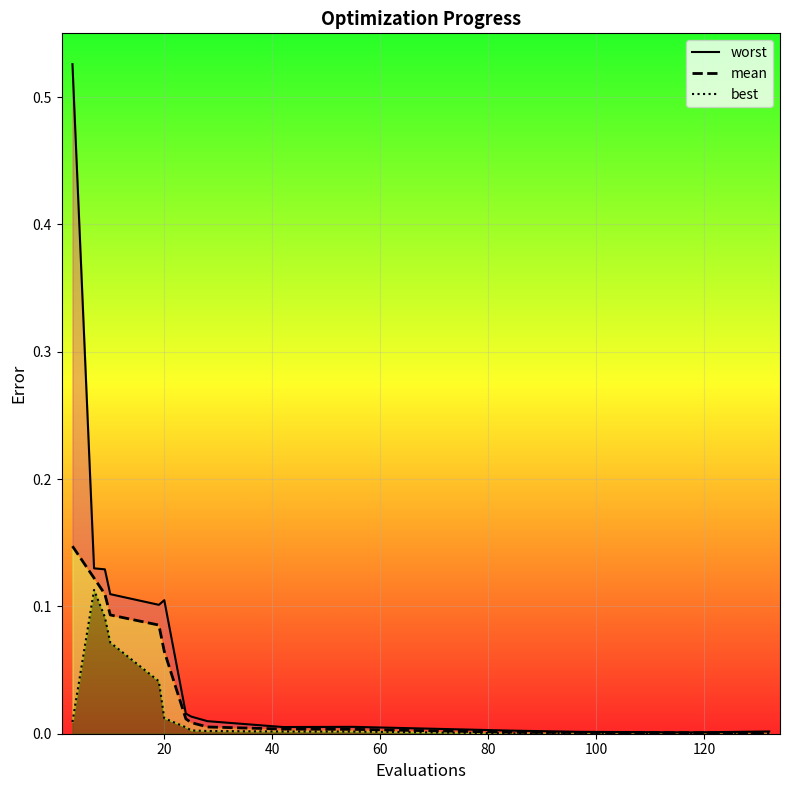

Reading right to left, what are all the values shown in this chart?

worst: 0.0	0.0	0.0	0.0	0.0	0.0	0.0	0.0	0.0	0.1	0.1	0.1	0.1	0.1	0.5
mean: 0.0	0.0	0.0	0.0	0.0	0.0	0.0	0.0	0.0	0.1	0.1	0.1	0.1	0.1	0.1
best: 0.0	0.0	0.0	0.0	0.0	0.0	0.0	0.0	0.0	0.0	0.0	0.1	0.1	0.1	0.0